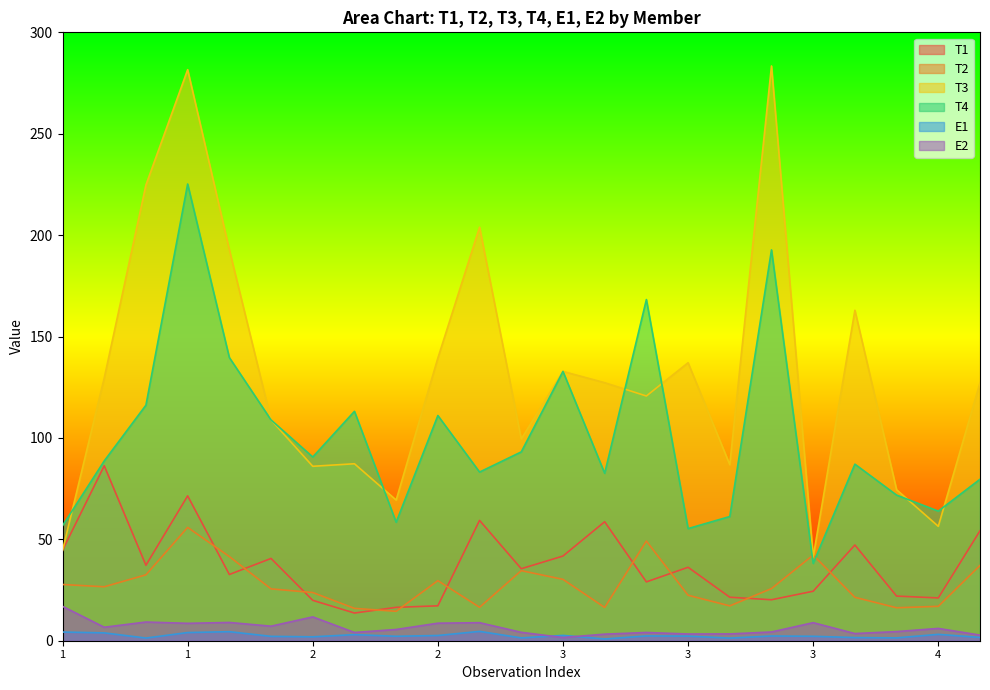

Where does the T3 series first go above 127?

1